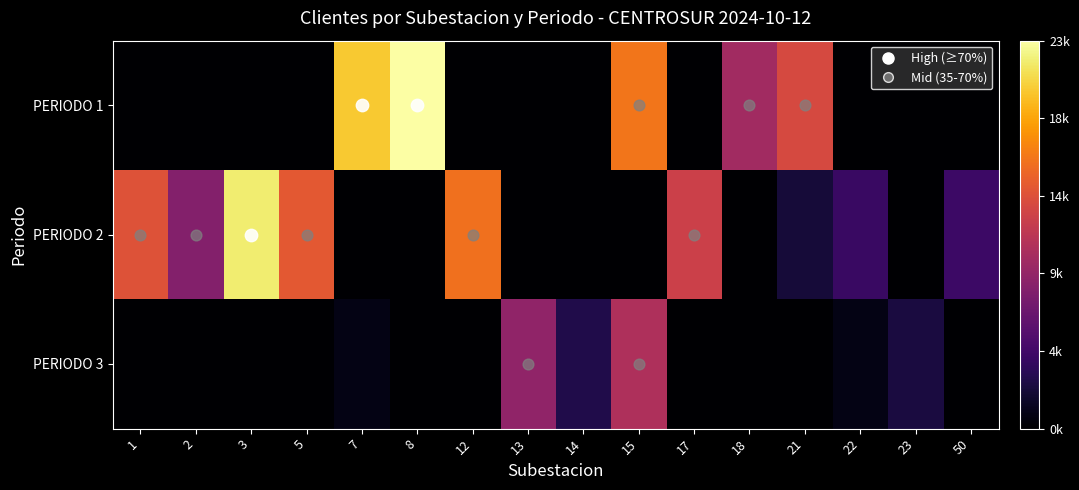

Rank the series at 23 from lowest to highest value.

PERIODO 1, PERIODO 2, PERIODO 3